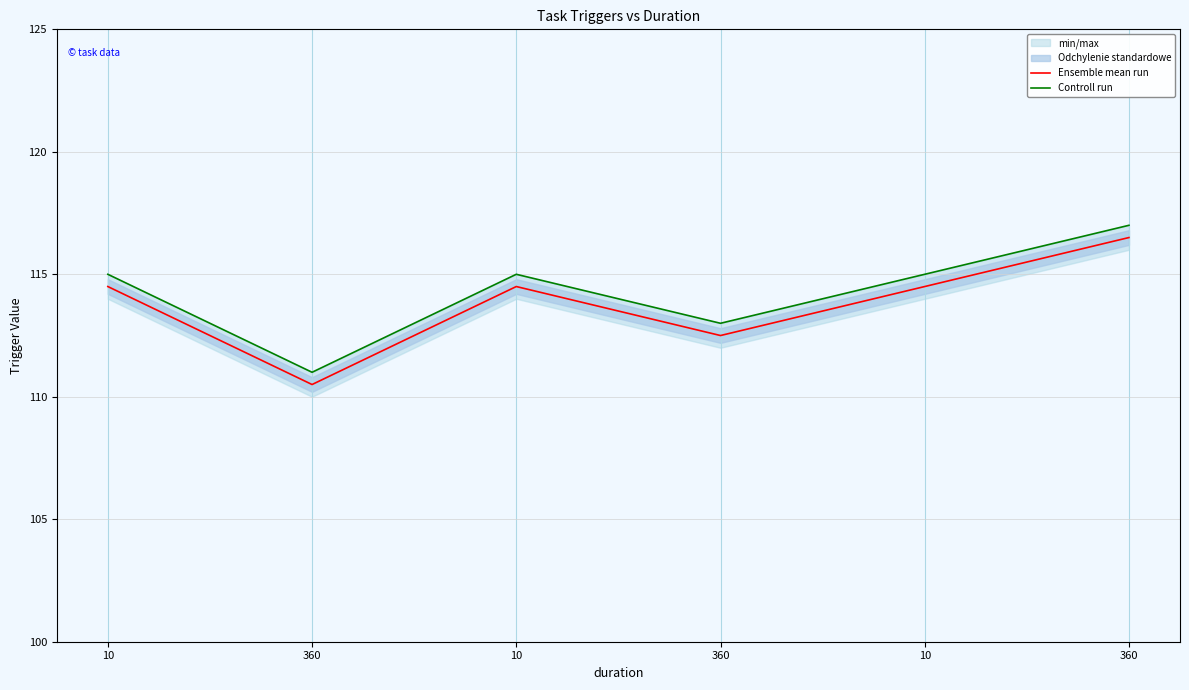

Which series has the widest spread of values?

Ensemble mean run